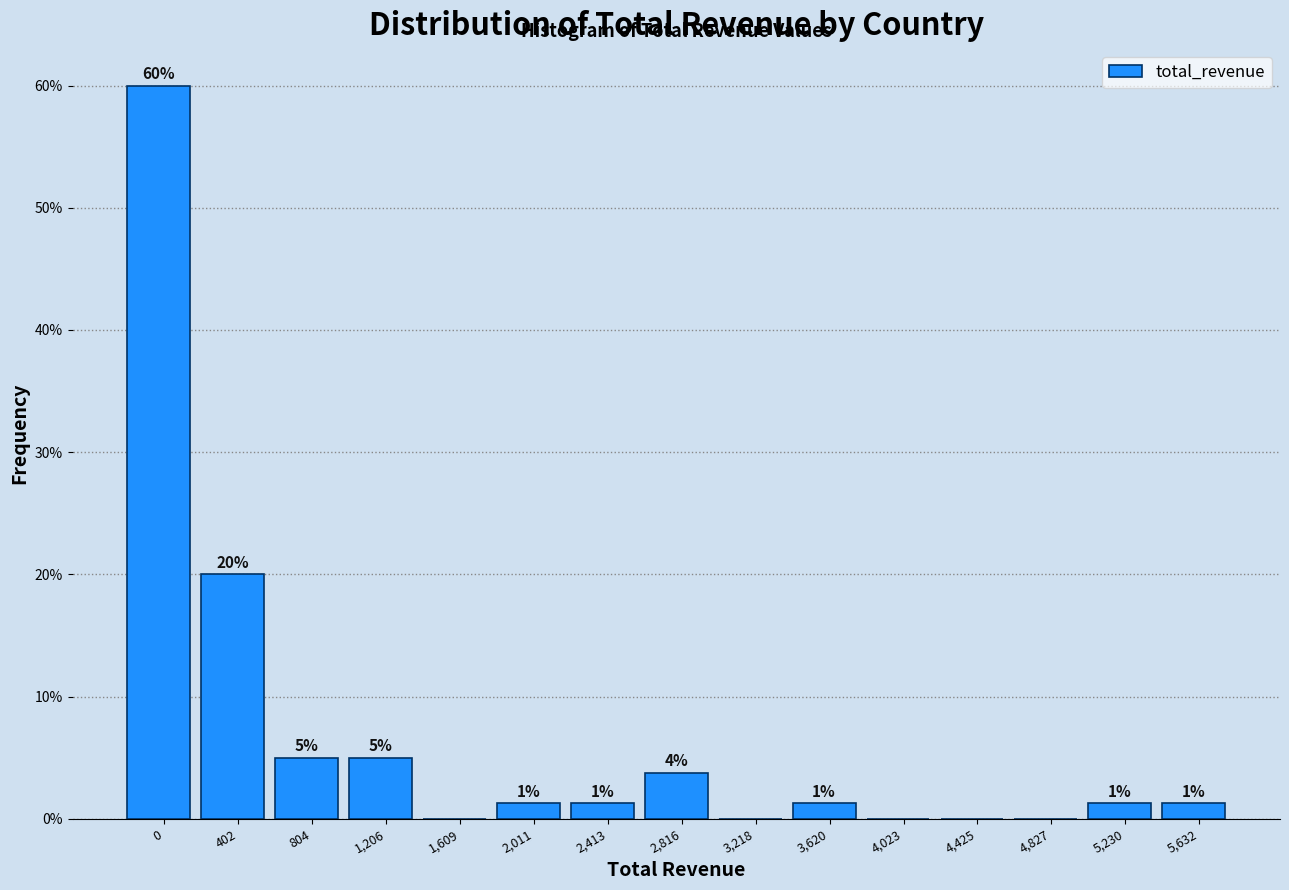

Are the bars horizontal?

No